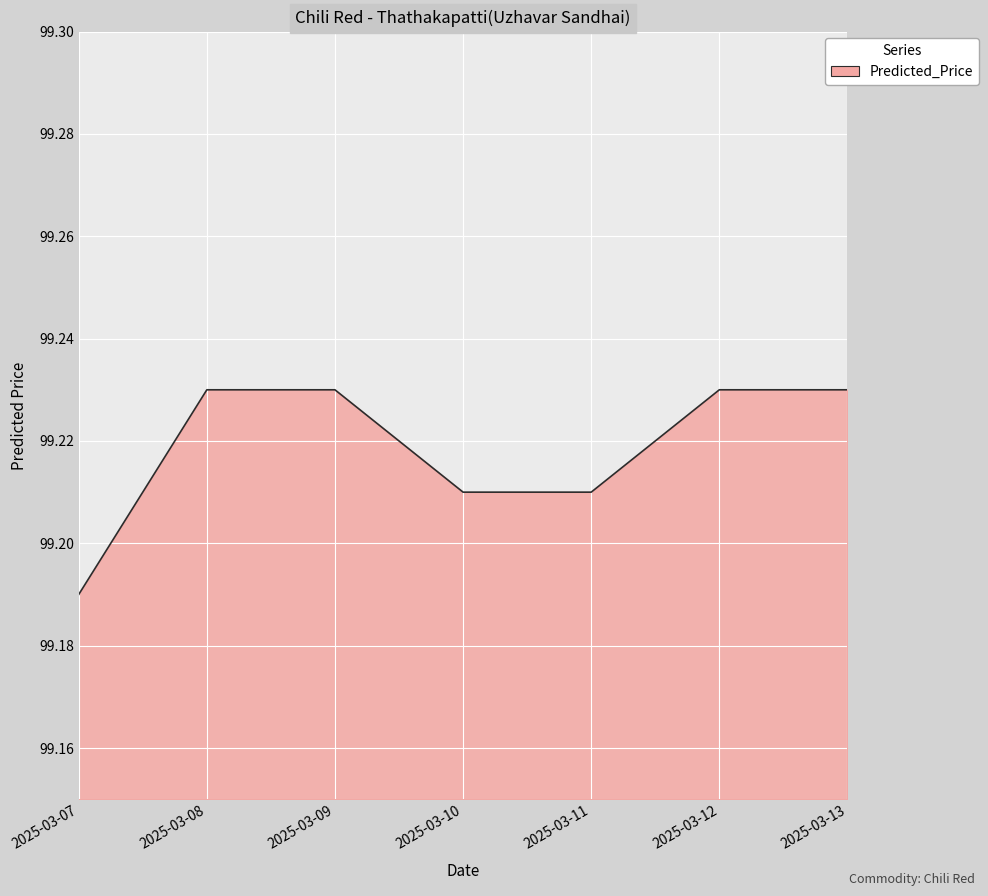

Which label corresponds to the smallest value in the chart?

2025-03-07